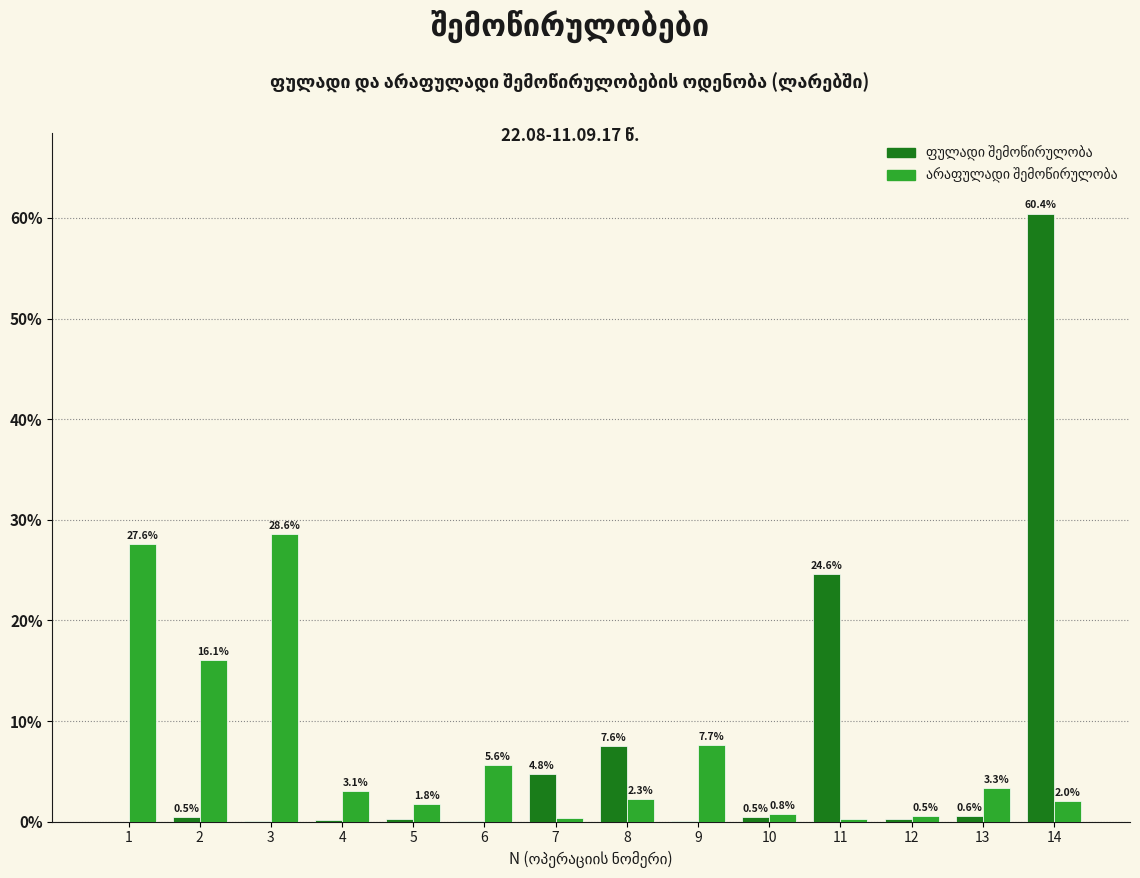

Which category has the highest value across all series?

14